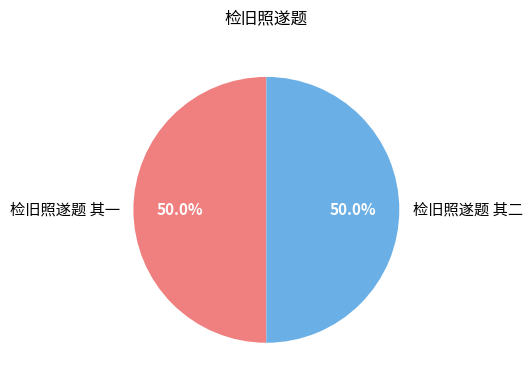

Combined, do 检旧照遂题 其二 and 检旧照遂题 其一 account for over 50%?

Yes